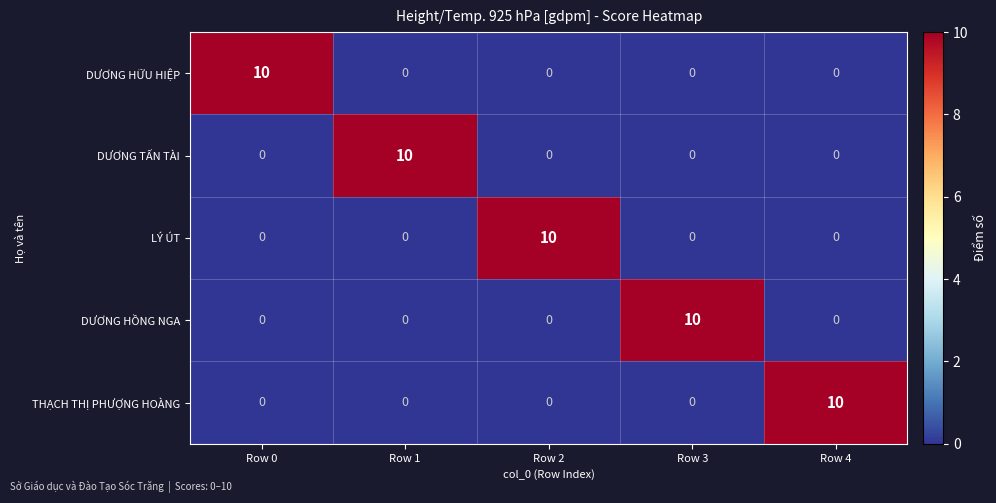

At how many categories does at least one series exceed 6?

5